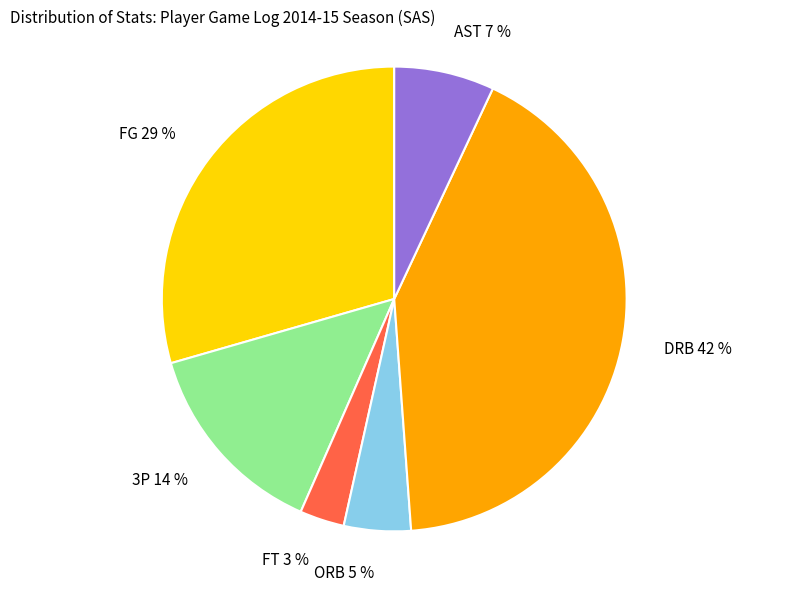

True or false: FT accounts for 3% of the total.

True